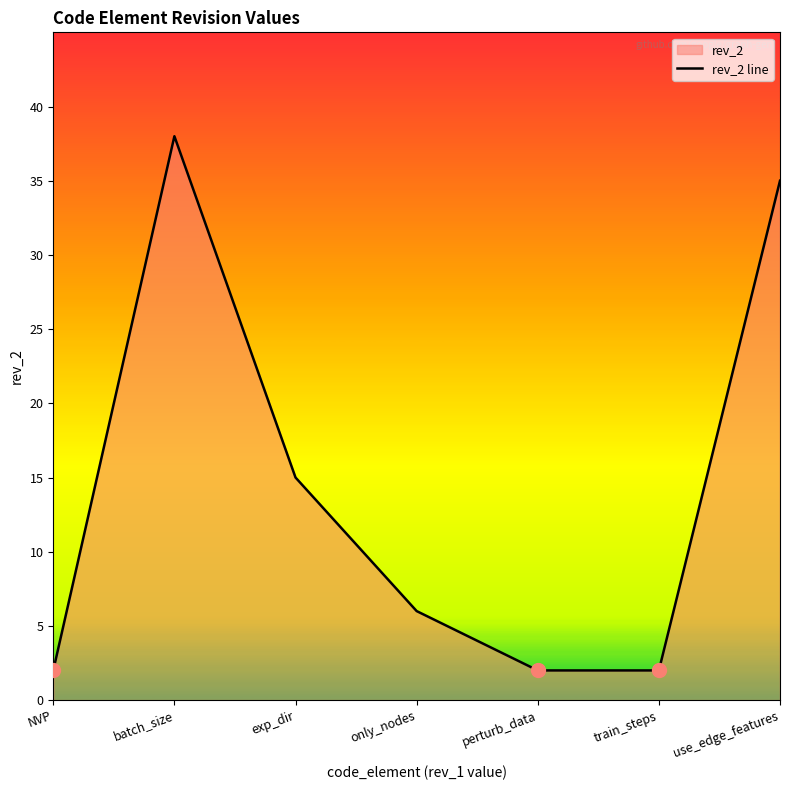

Where is the first local maximum?

batch_size